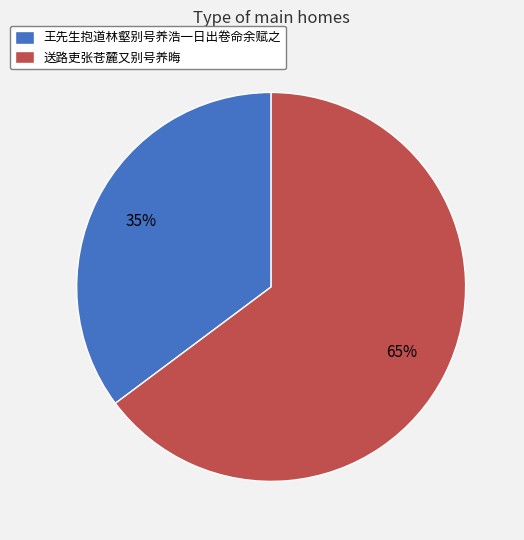

Which category accounts for the majority?

送路吏张苍麓又别号养晦